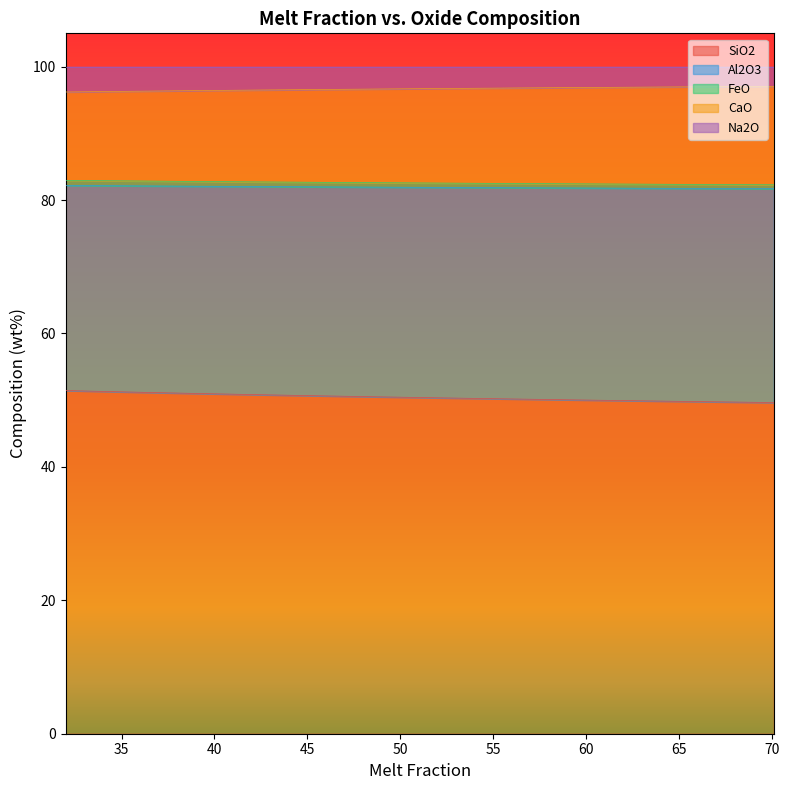

What is the minimum value for CaO?

81.7